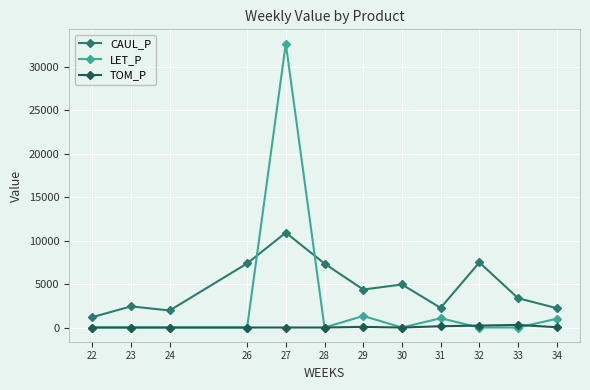

Where do CAUL_P and LET_P first cross each other?

26 and 27